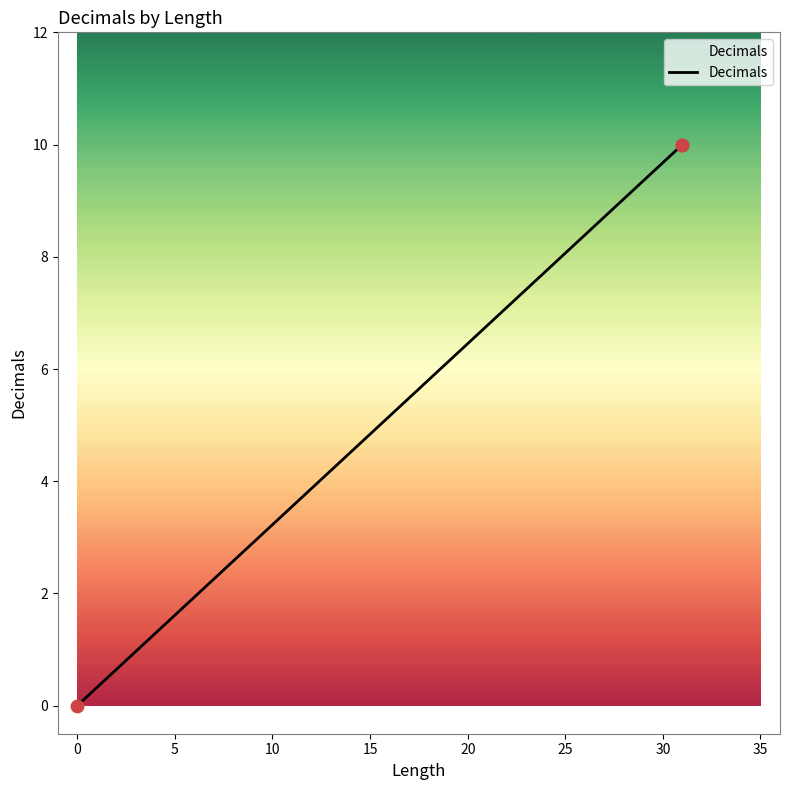

What is the greatest value displayed?

10.0